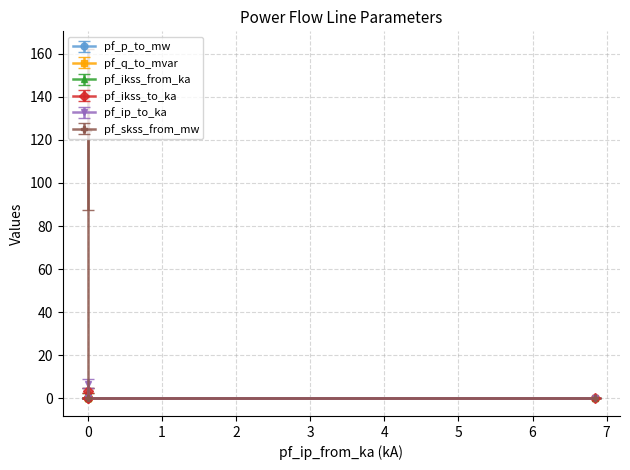

True or false: pf_skss_from_mw and pf_ikss_from_ka cross at least once.

False